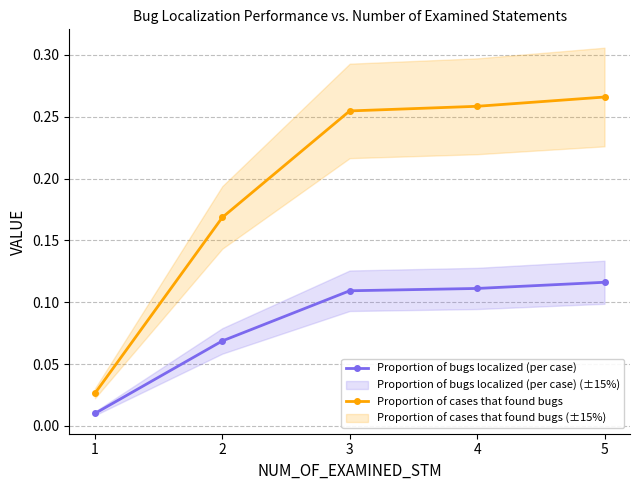

At which label is Proportion of bugs localized (per case) closest to 0?

1